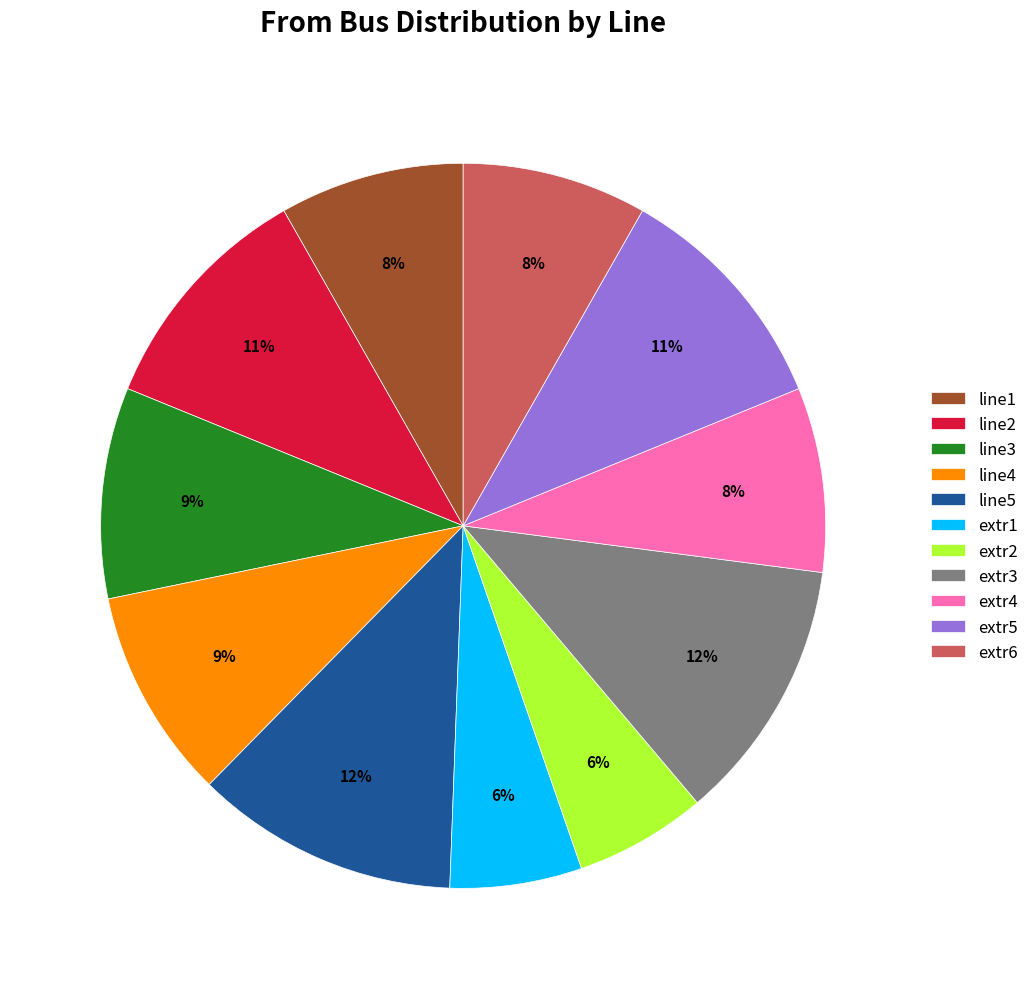

True or false: extr2 accounts for 17% of the total.

False